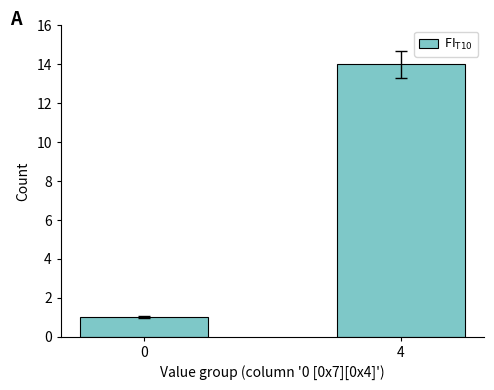

Rank the categories by value from lowest to highest.

0, 4